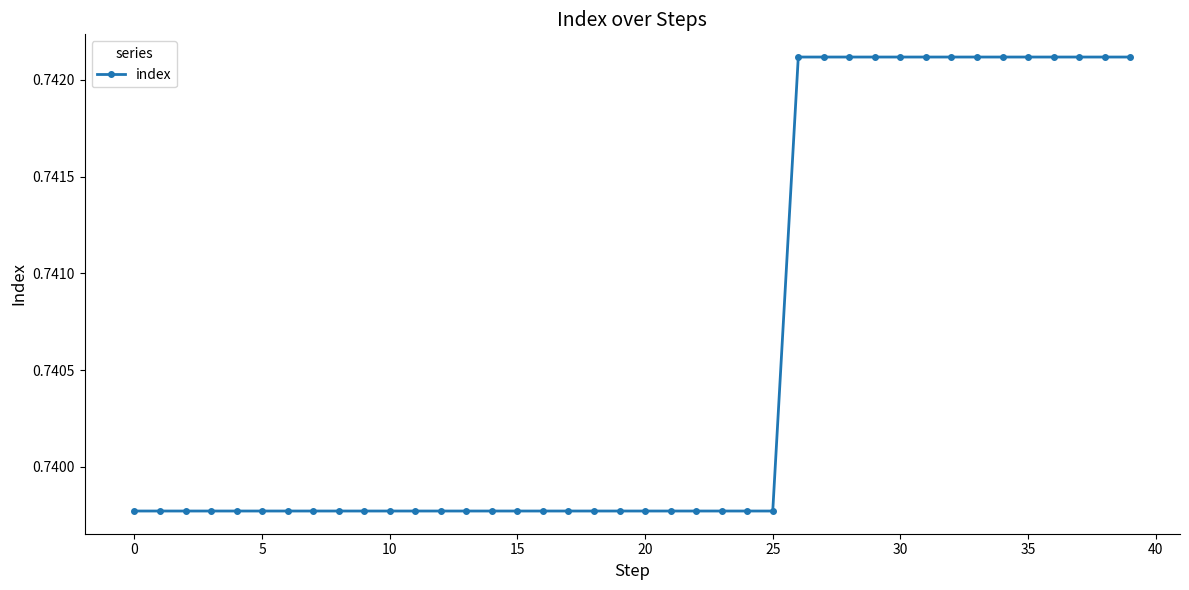

How many values are between 0 and 1?

40